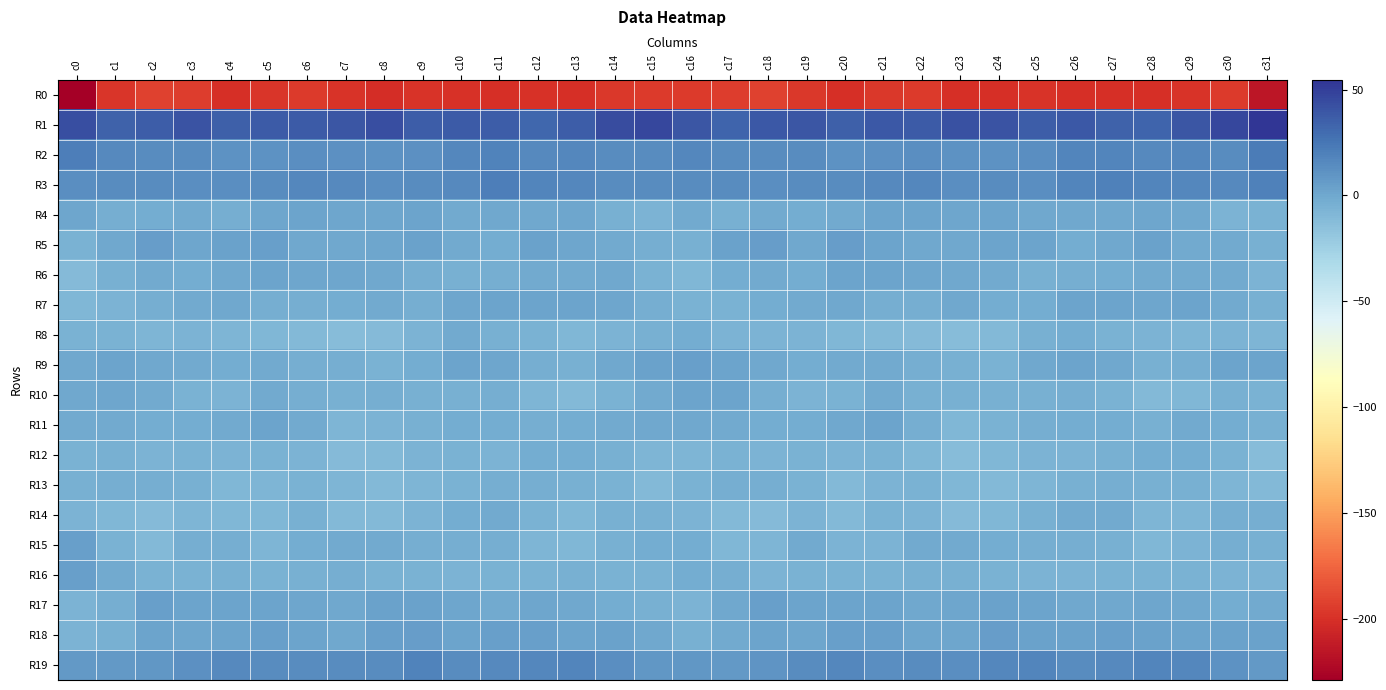

What is the difference between the highest and lowest values at c28?

233.1